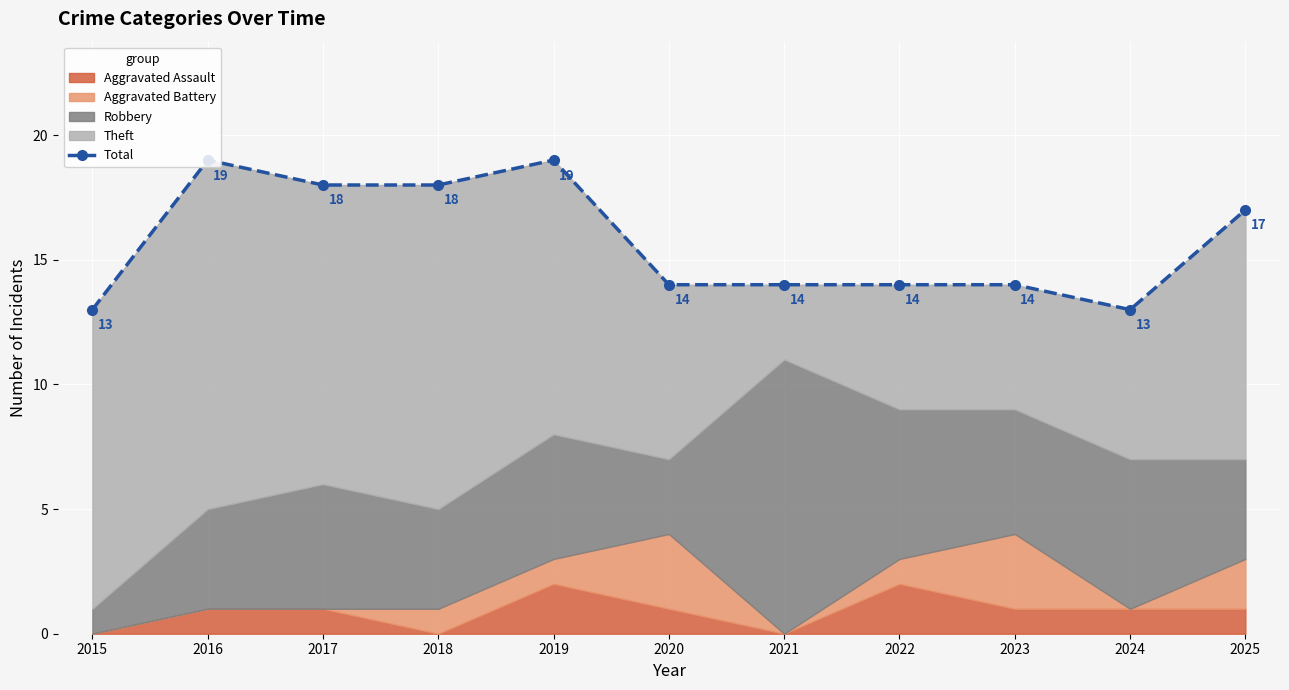

Where is the data nearest to the value 16?

2025